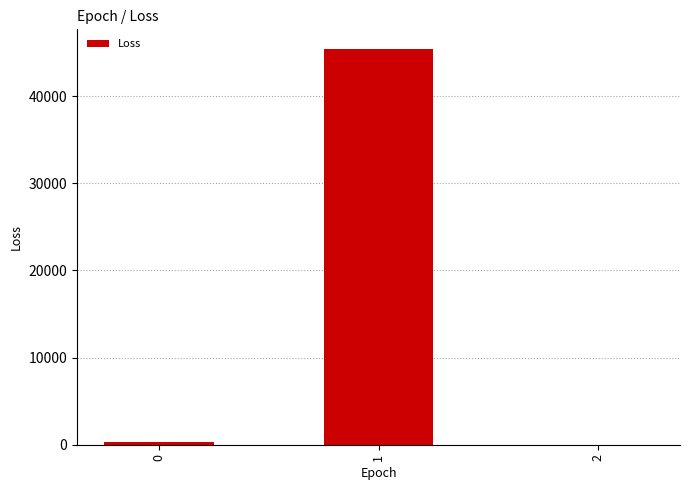

Which category has the highest value across all series?

1